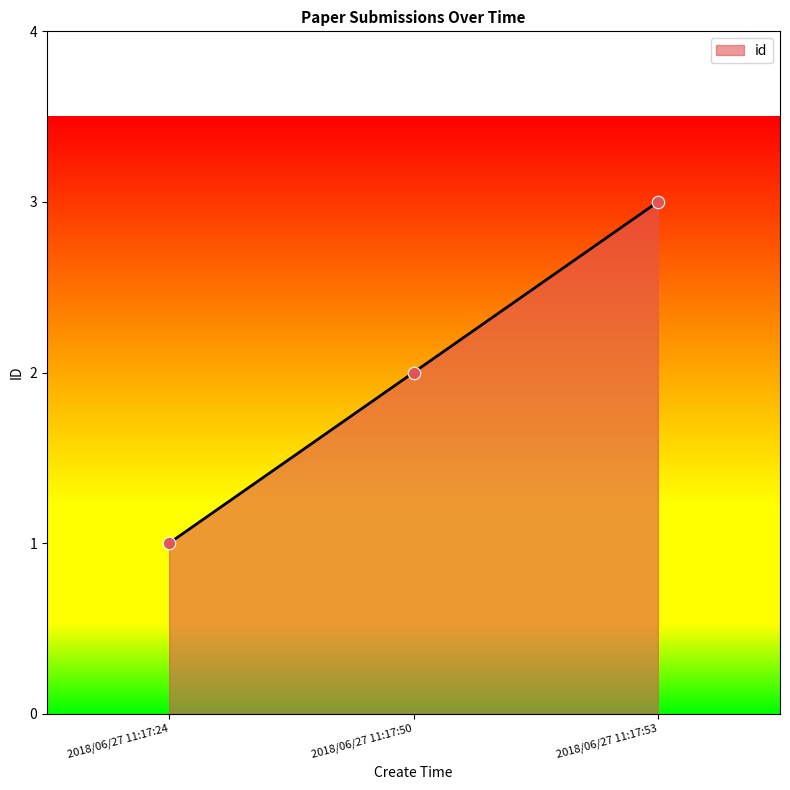

Between 2018/06/27 11:17:50 and 2018/06/27 11:17:53, which is larger?

2018/06/27 11:17:53